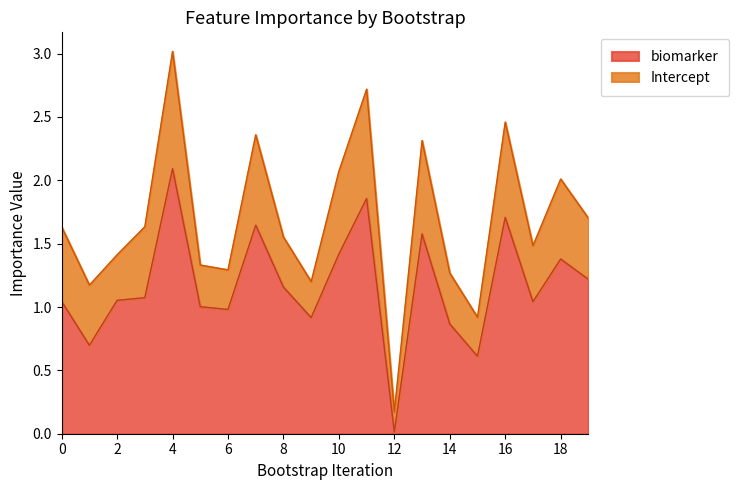

Reading left to right, extract all data points from this chart.

1.0	0.7	1.1	1.1	2.1	1.0	1.0	1.6	1.2	0.9	1.4	1.9	0.0	1.6	0.9	0.6	1.7	1.0	1.4	1.2